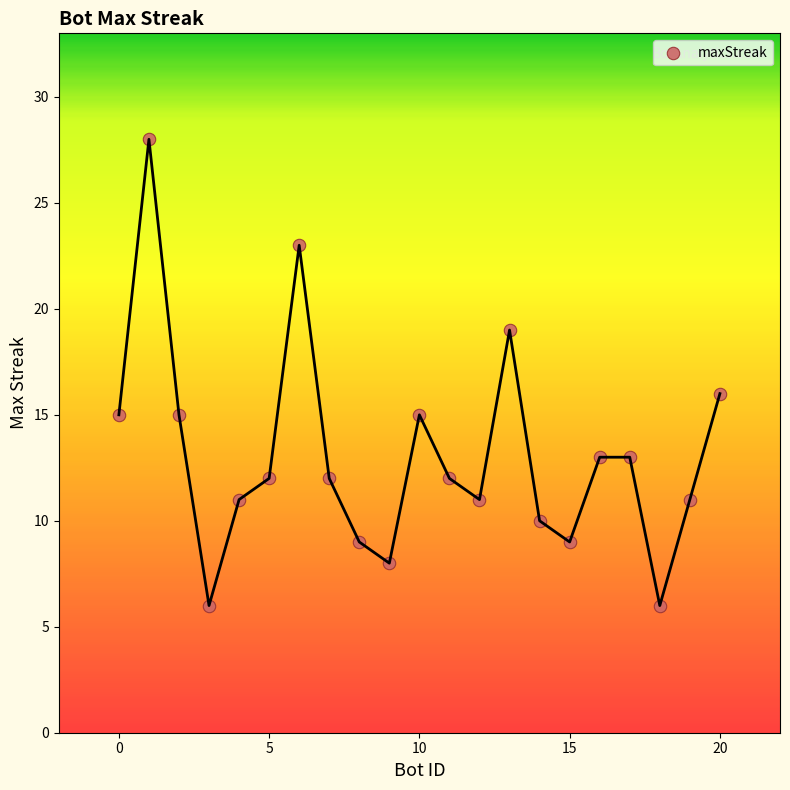

What Y value in the scatter plot is closest to 17?

16